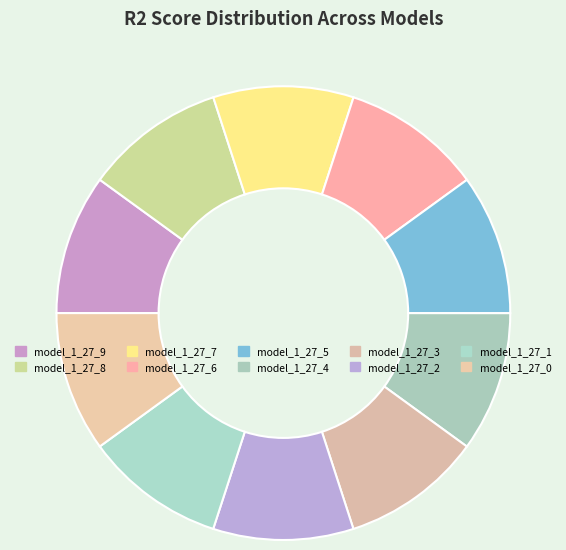

Rank the categories by value from lowest to highest.

model_1_27_0, model_1_27_1, model_1_27_2, model_1_27_3, model_1_27_4, model_1_27_5, model_1_27_6, model_1_27_7, model_1_27_8, model_1_27_9